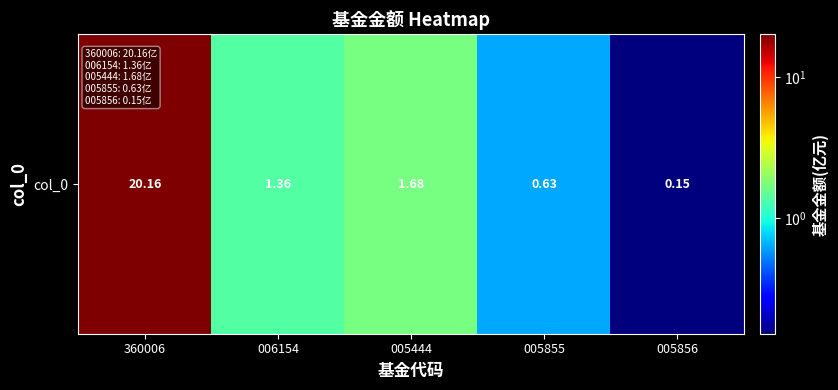

Which label corresponds to the largest value in the chart?

360006